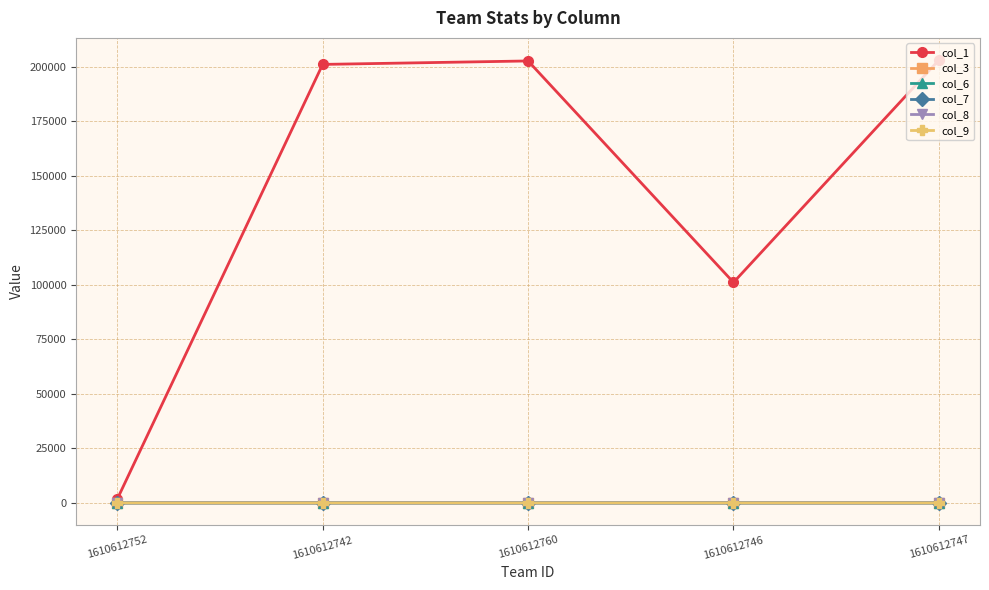

True or false: col_1 has more than 0 points higher than both neighbors.

True